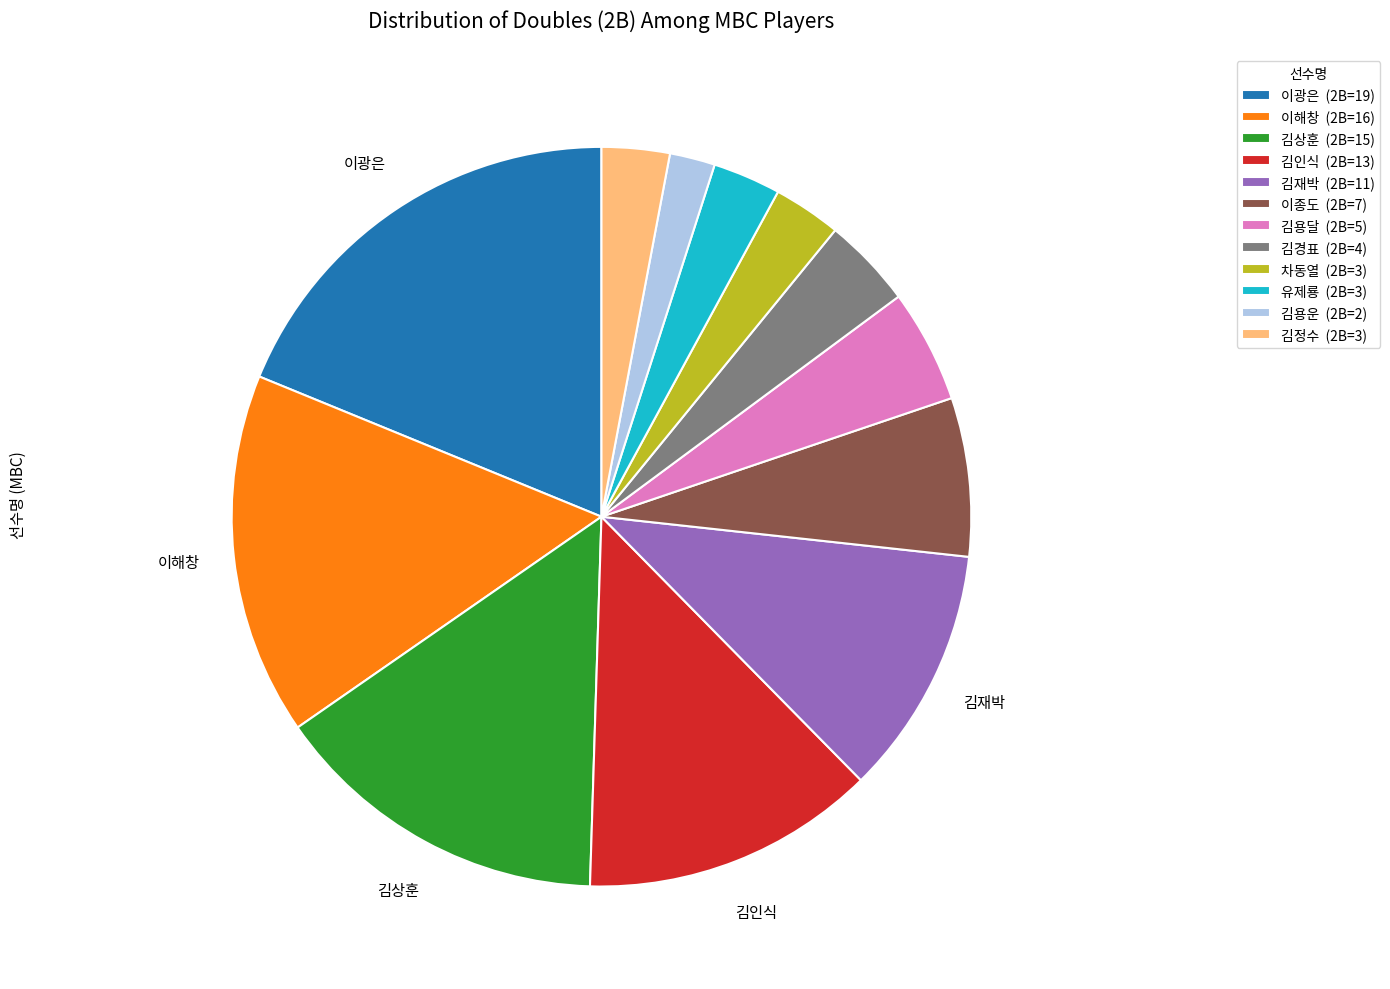

Is the sum of 이종도 (2B=7) and 이해창 (2B=16) greater than half?

No